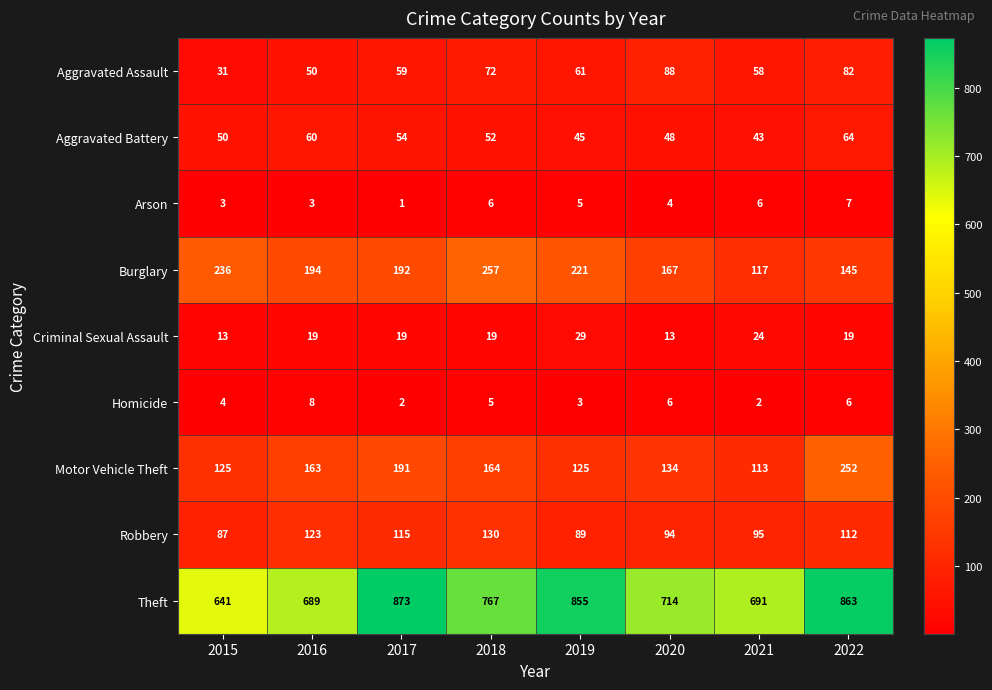

At how many categories does at least one series exceed 582?

8